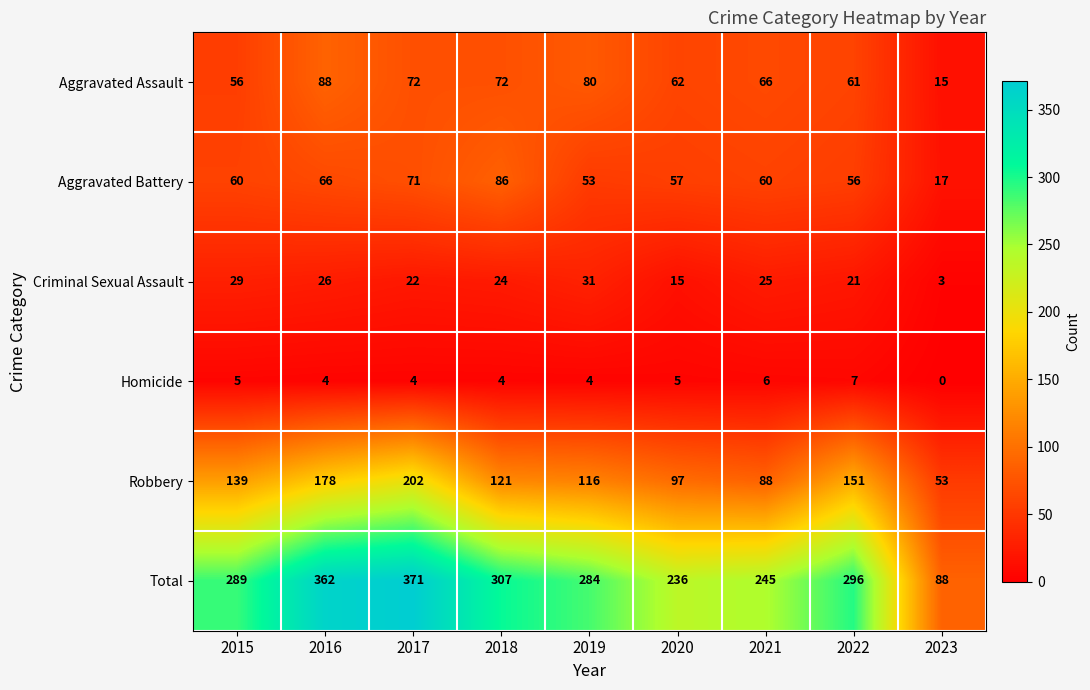

At which category is the sum across all series the highest?

2017